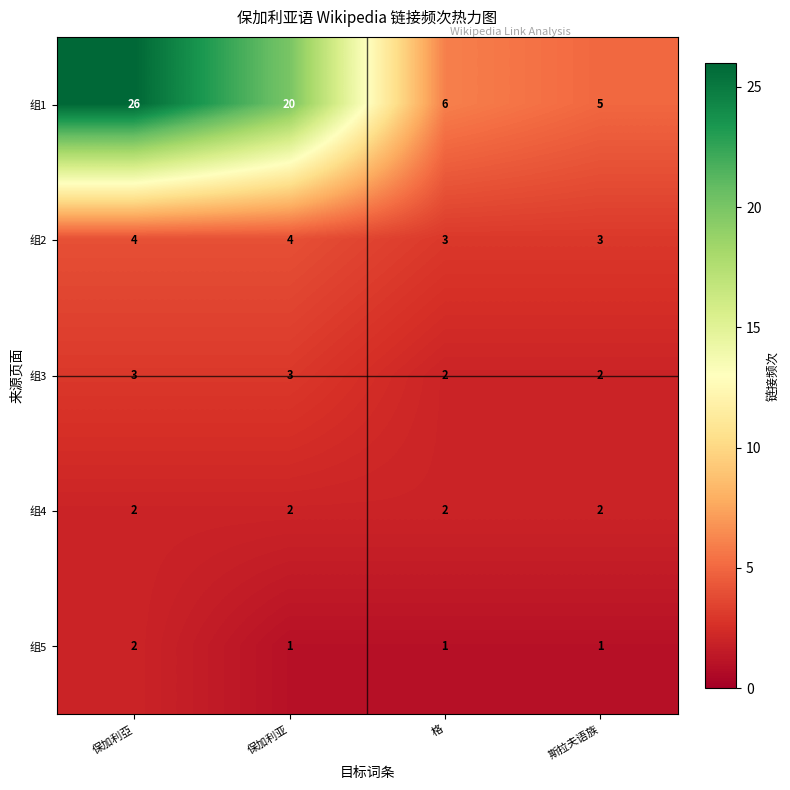

Count the 组2 values in the range 3 to 4.

4